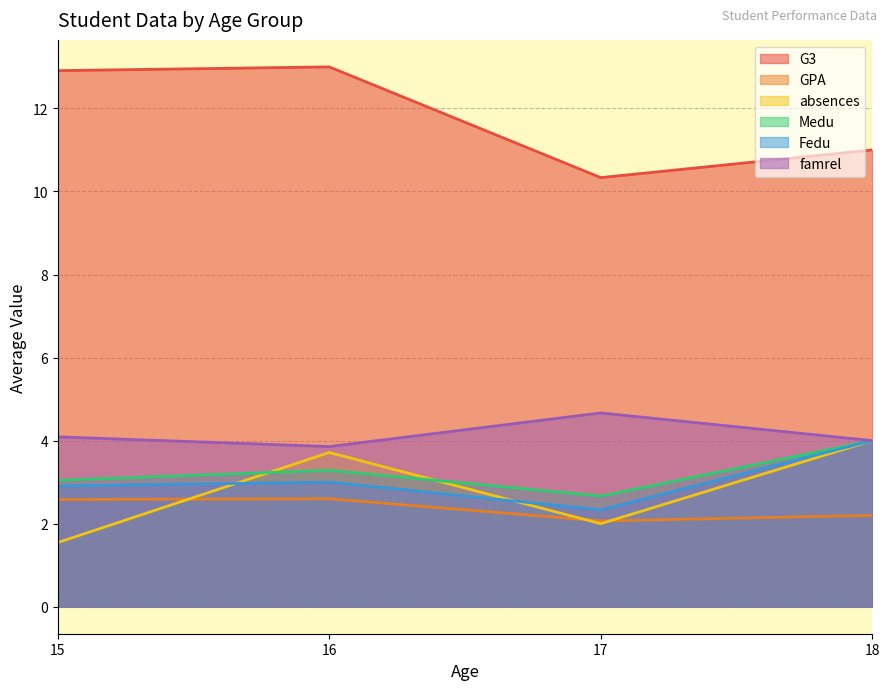

Reading right to left, list all the values displayed in this chart.

G3: 11.0	10.3	13.0	12.9
GPA: 2.2	2.1	2.6	2.6
absences: 4.0	2.0	3.7	1.5
Medu: 4.0	2.7	3.3	3.0
Fedu: 4.0	2.3	3.0	2.9
famrel: 4.0	4.7	3.9	4.1